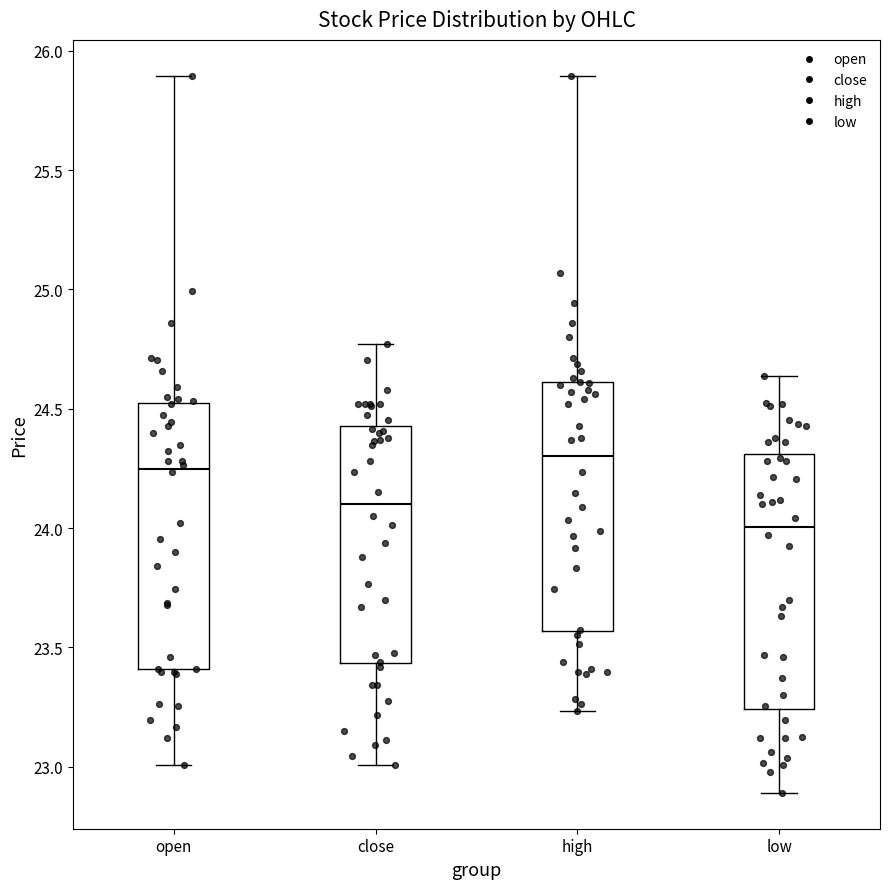

Where does the median line of the box for high sit on the y-axis? The values are not printed on the chart, so give them approximately, as read against the axis.

24.30